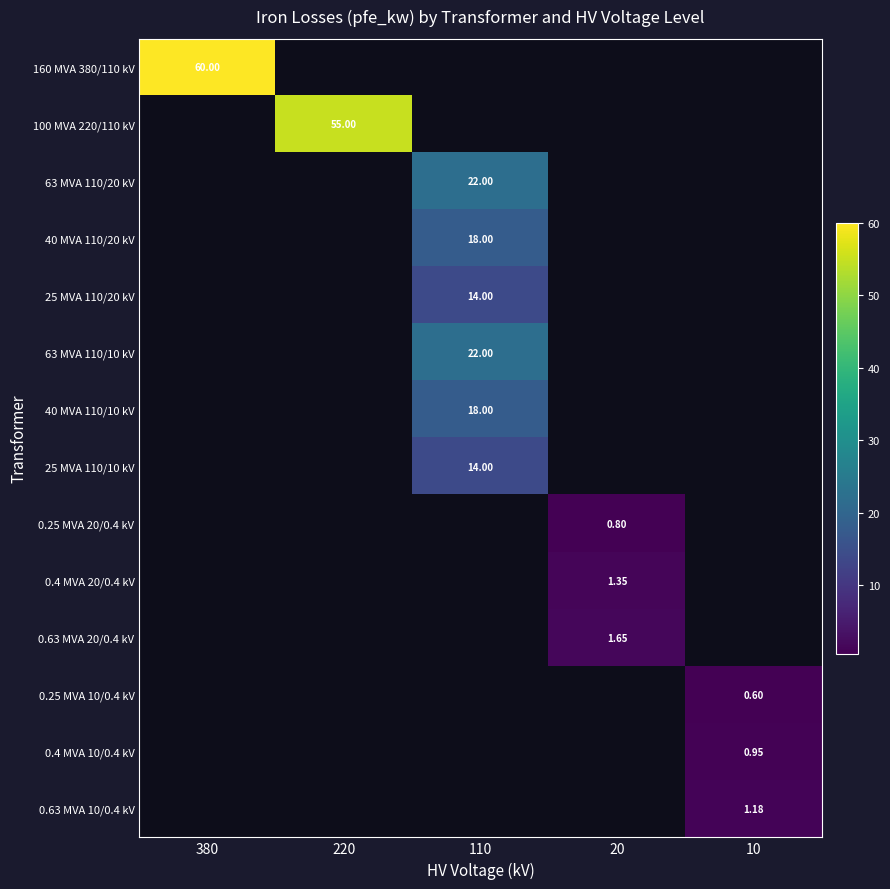

What is the minimum value shown in the chart?

0.6